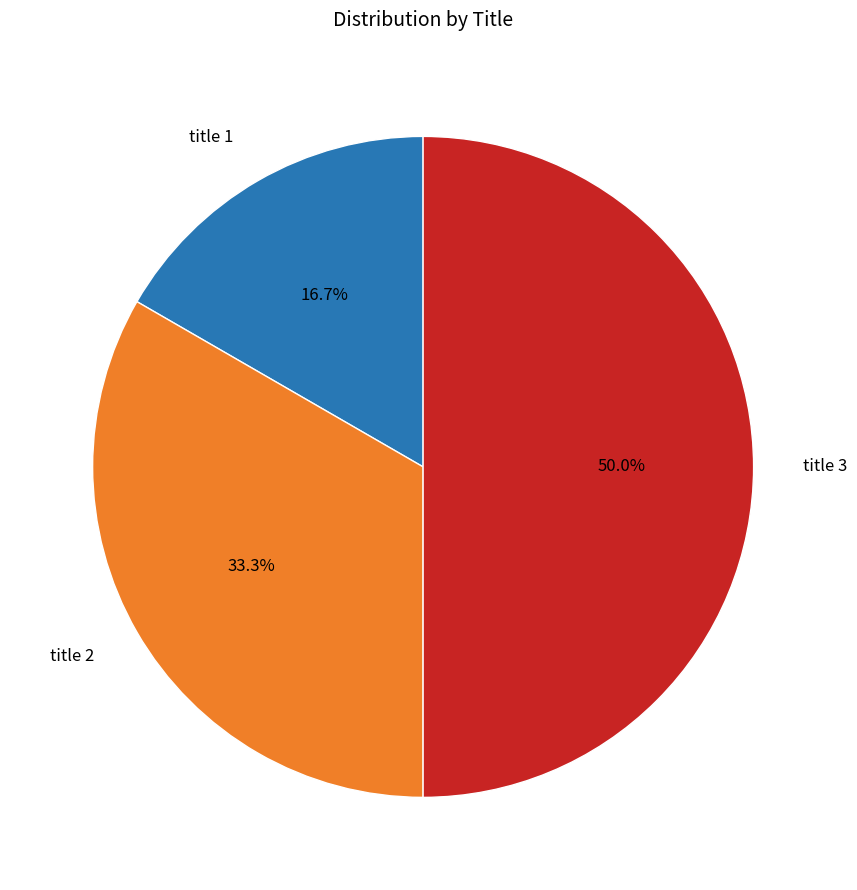

To the nearest percent, what percentage of the pie is title 1?

17%